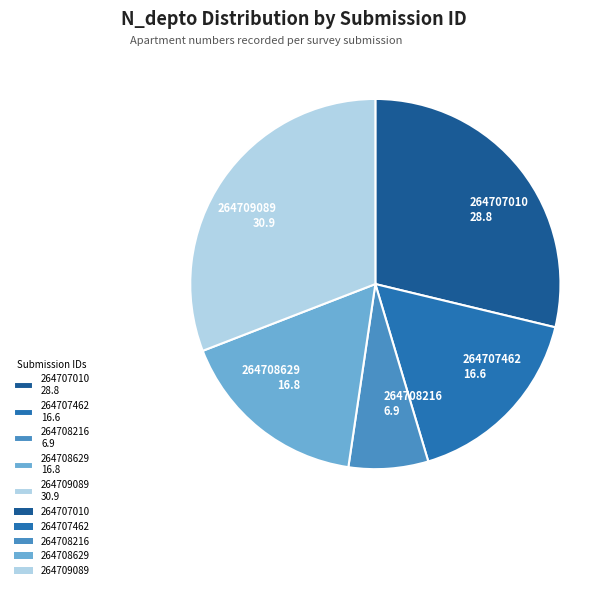

Do 264707462 and 264708216 together represent more than half of the pie?

No